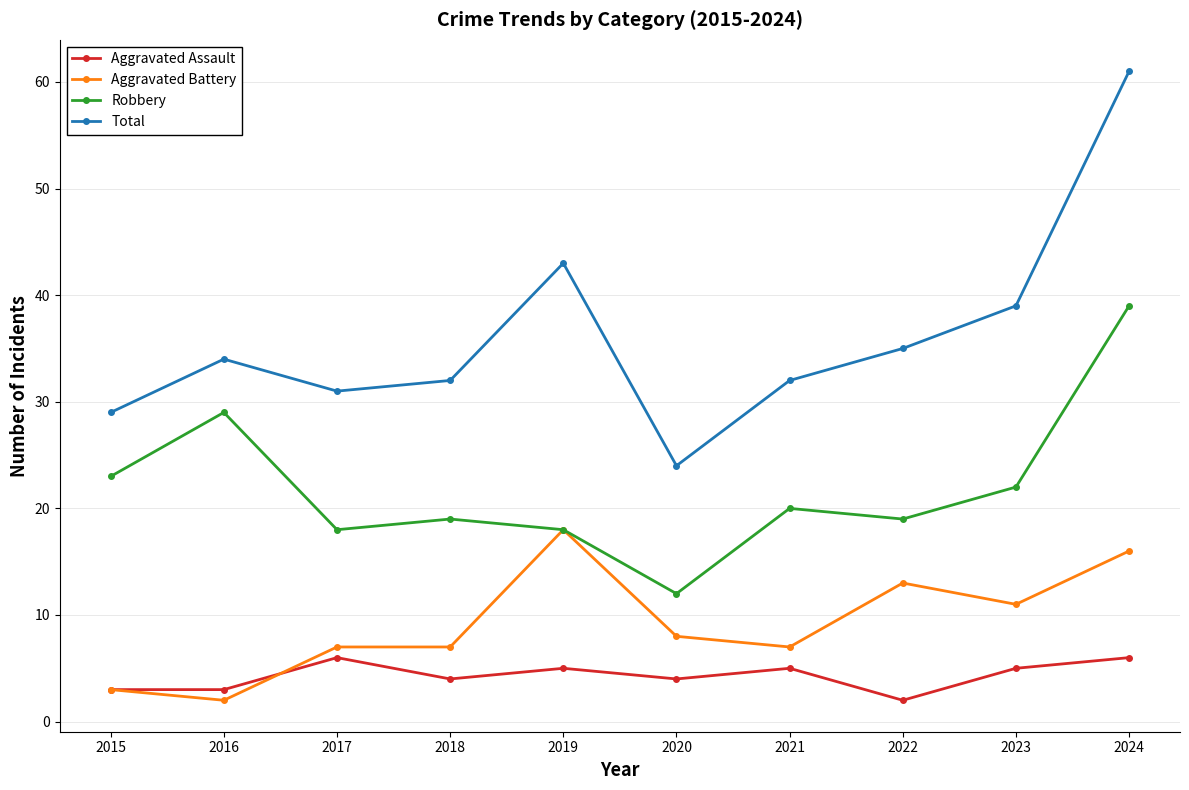

Which series has the largest total across all categories?

Total